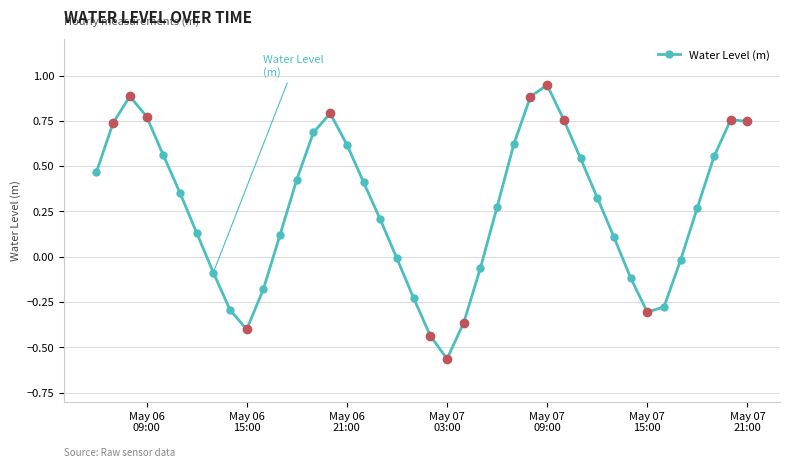

How many interior local valleys (lower than both neighbors) does the data have?

3